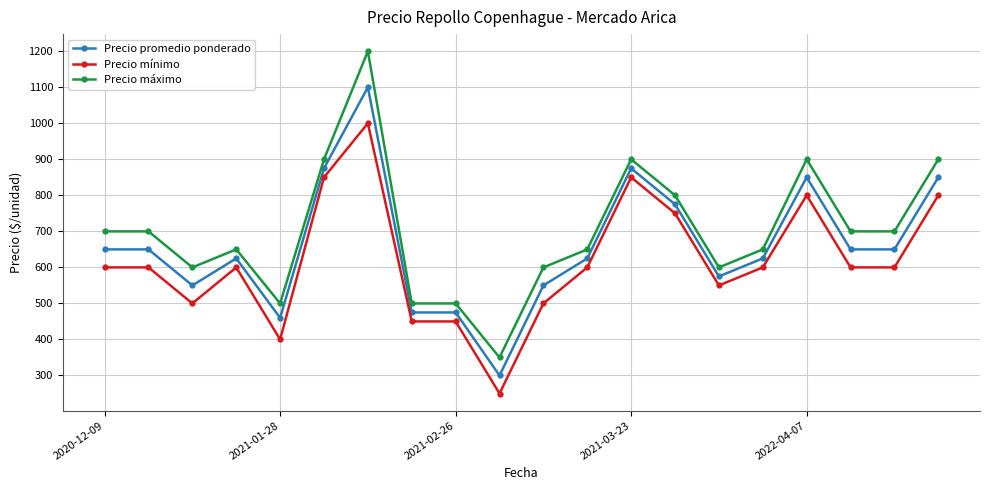

True or false: Precio promedio ponderado and Precio máximo cross at least once.

False